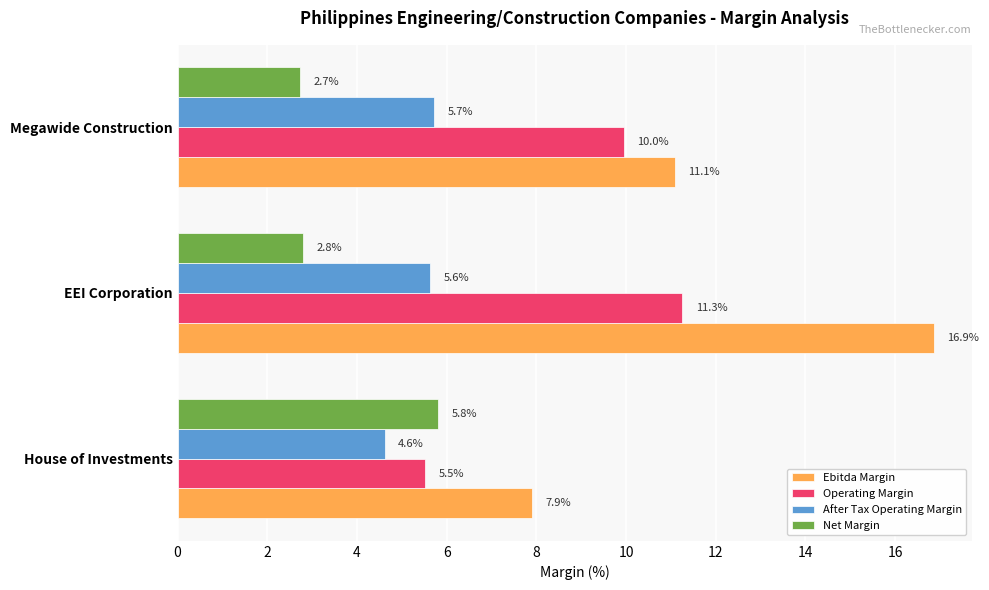

What are all the series names shown in the legend?

Ebitda Margin, Operating Margin, After Tax Operating Margin, Net Margin